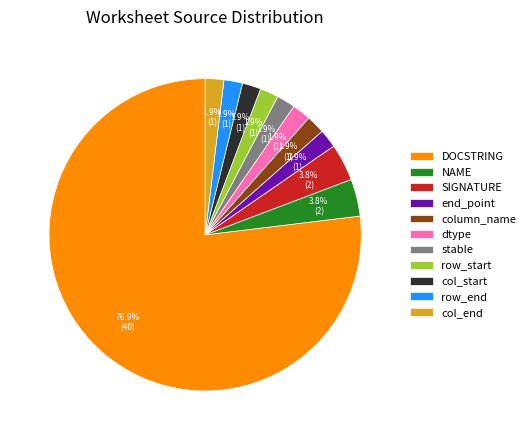

Do stable and DOCSTRING together represent more than half of the pie?

Yes